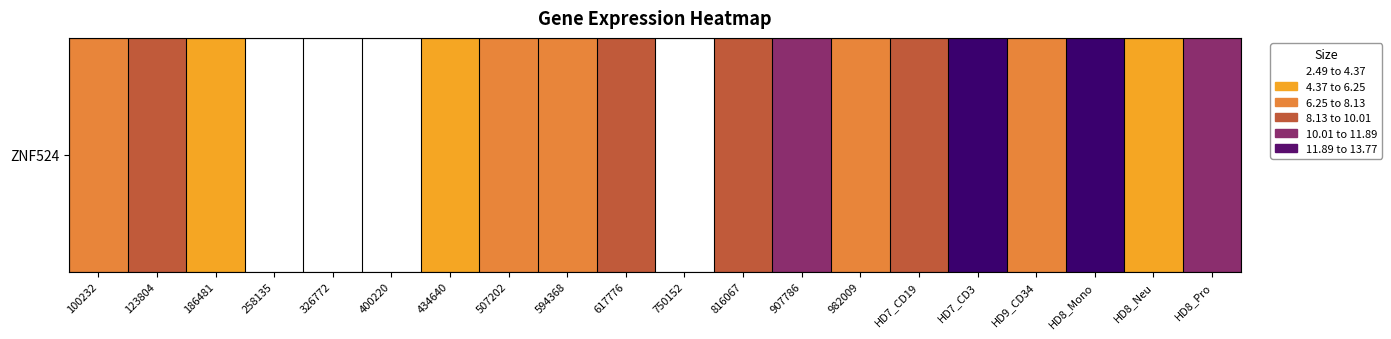

What value does the data have at 123804?

9.2